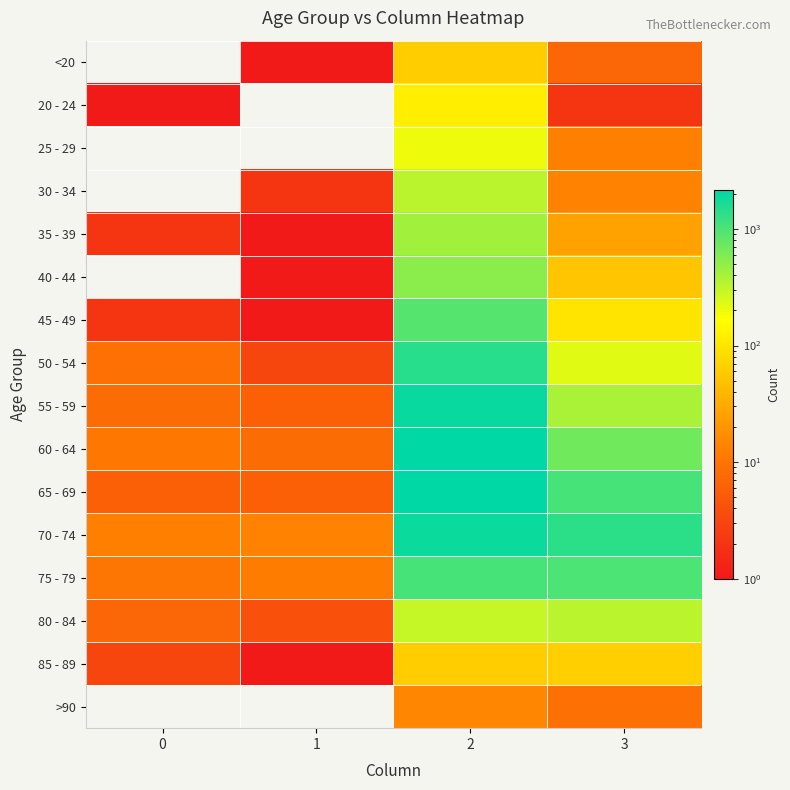

At how many categories does at least one series exceed 1191?

2